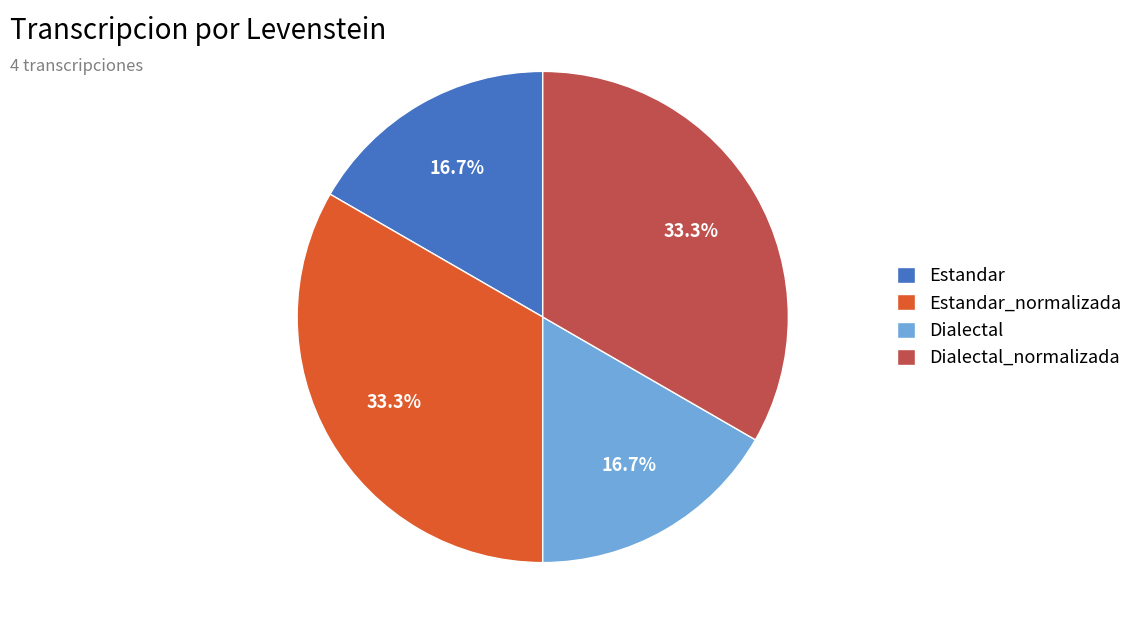

To the nearest percent, what is the average slice percentage?

25%